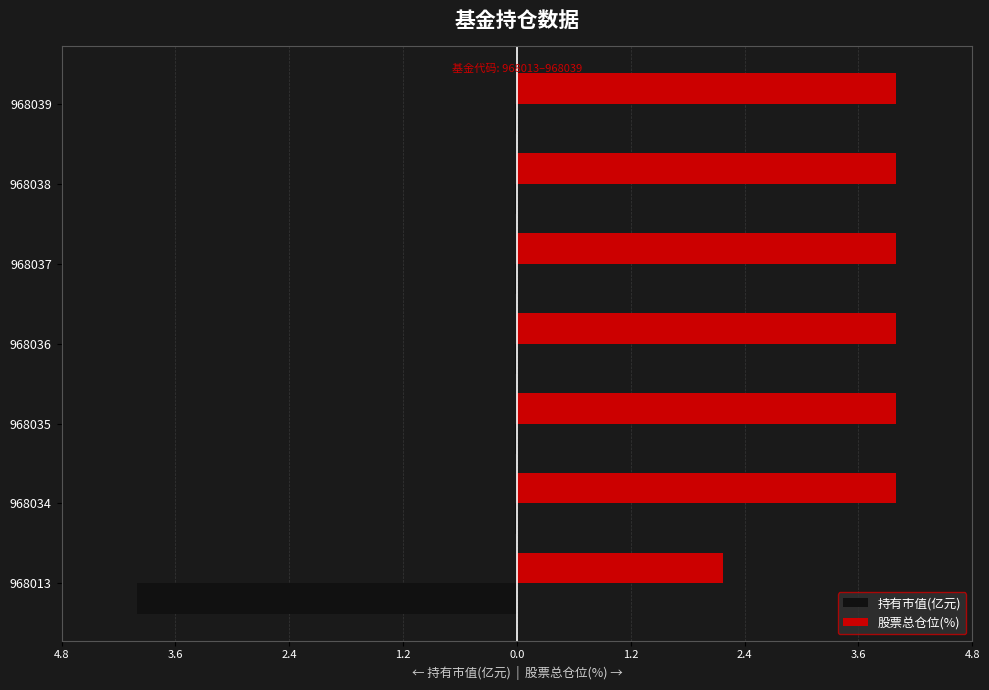

What are all the series names shown in the legend?

持有市值(亿元), 股票总仓位(%)